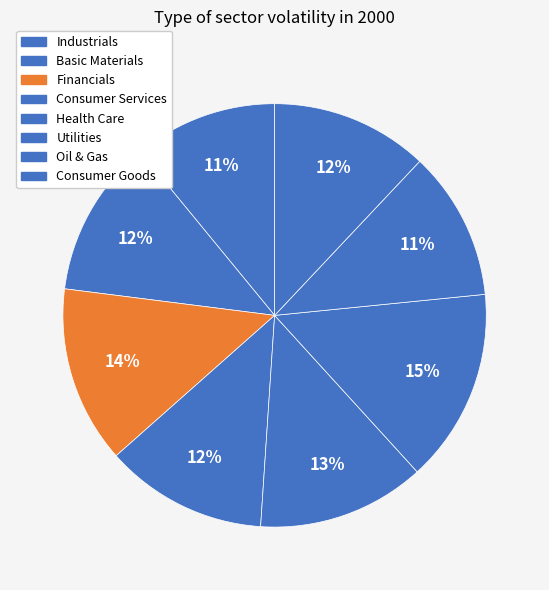

To the nearest percent, what is the difference between the largest and smallest slice percentages?

4%